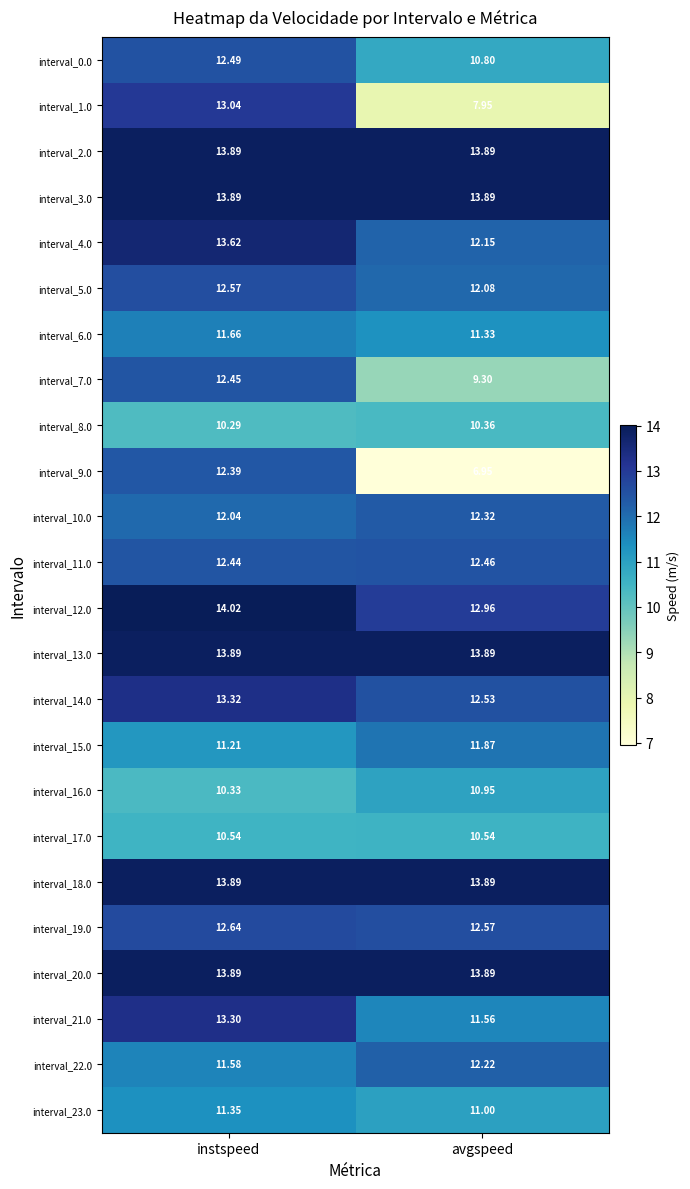

How many distinct data groups are displayed?

24